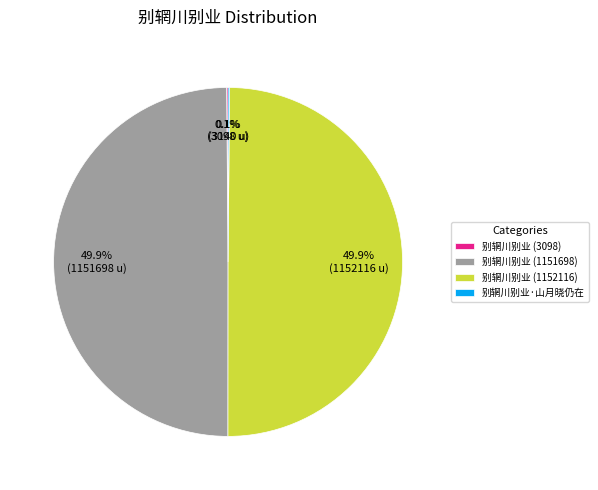

How much of the chart is everything except 别辋川别业 (1151698)?

50.1%